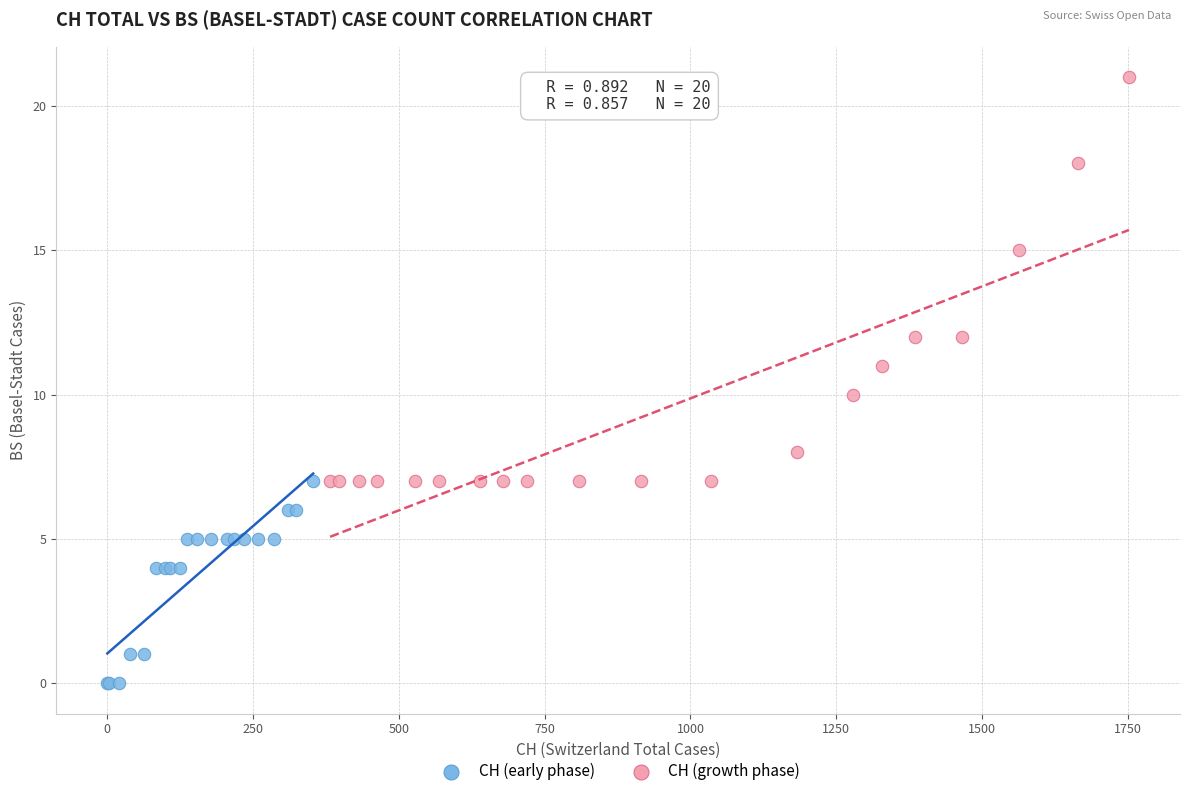

Which series contains the highest Y value?

CH (growth phase)